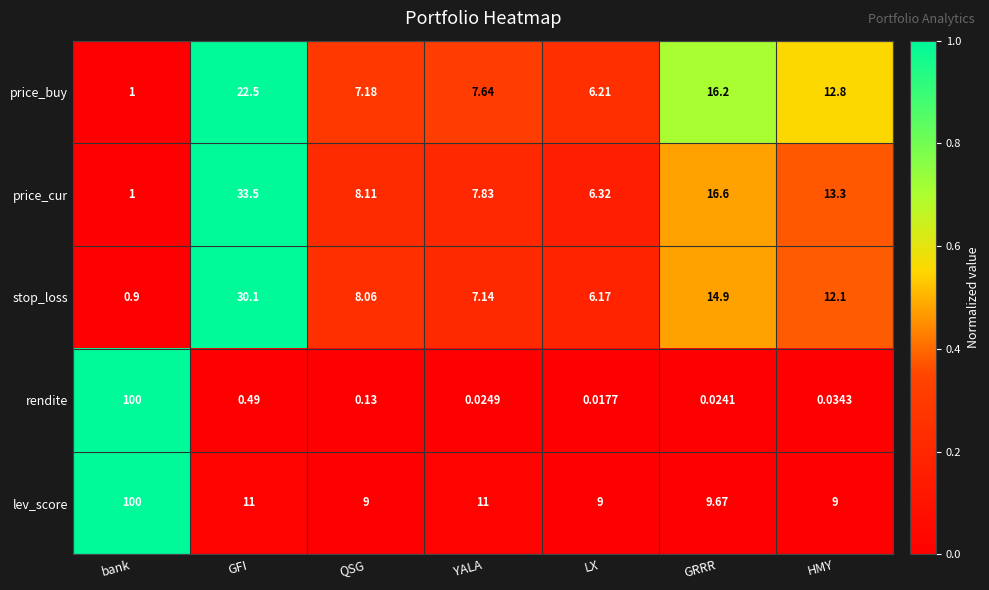

List the labels in order of price_cur value, smallest first.

bank, LX, YALA, QSG, HMY, GRRR, GFI